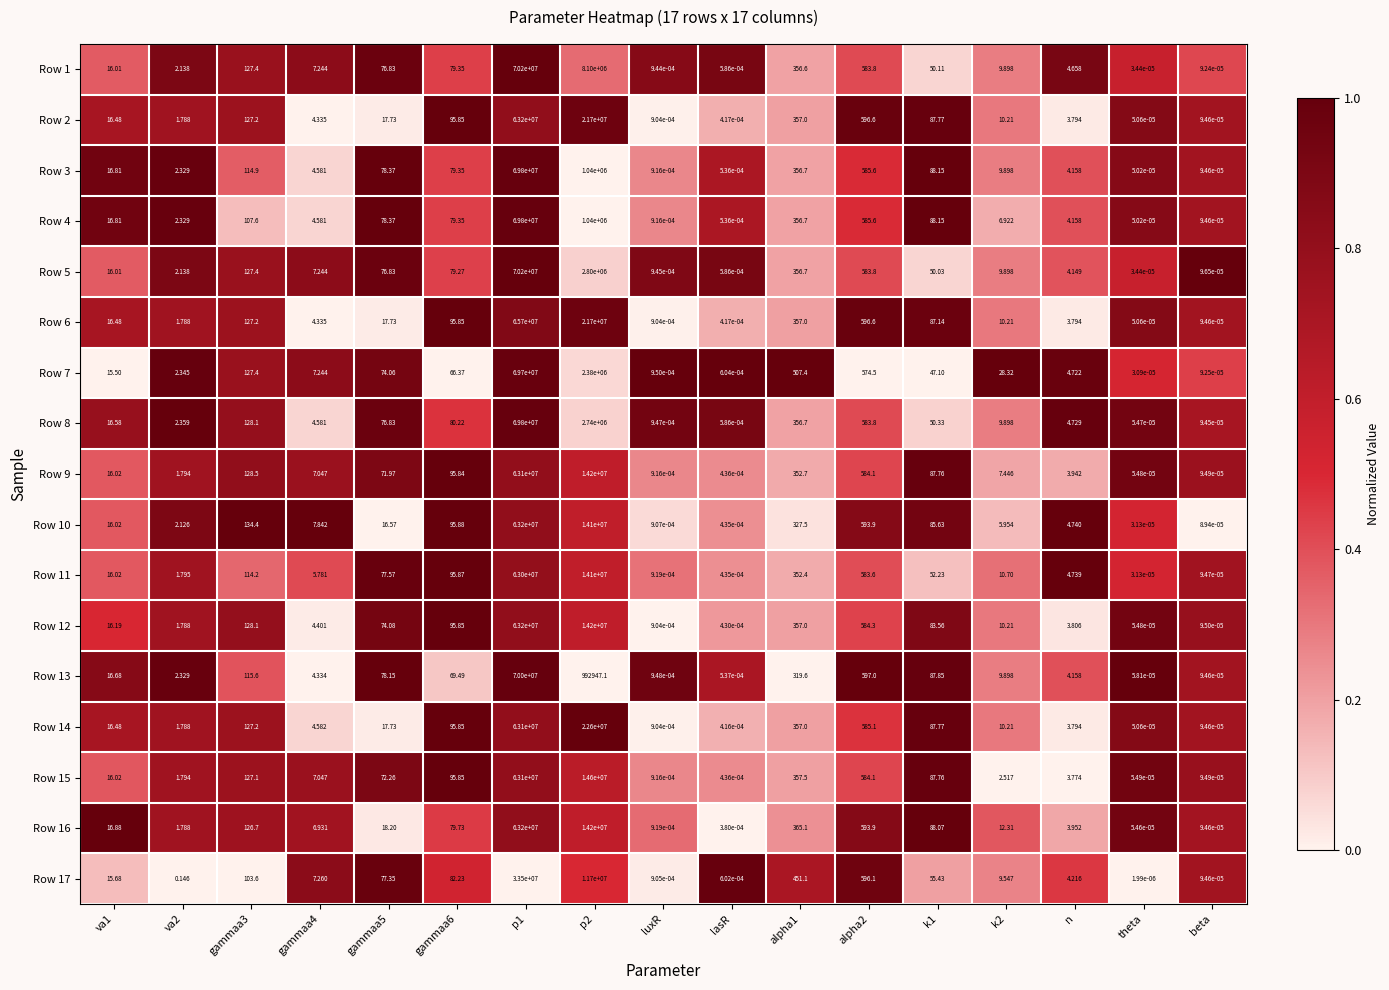

At which category is the sum across all series the highest?

p1